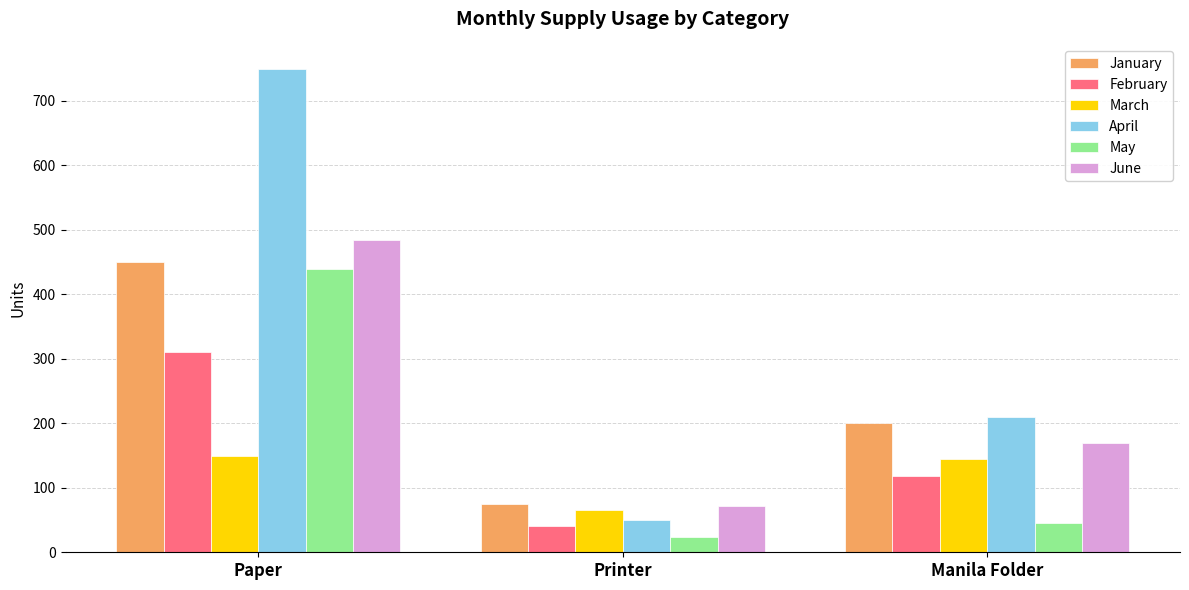

How many data points in May are less than 45?

1